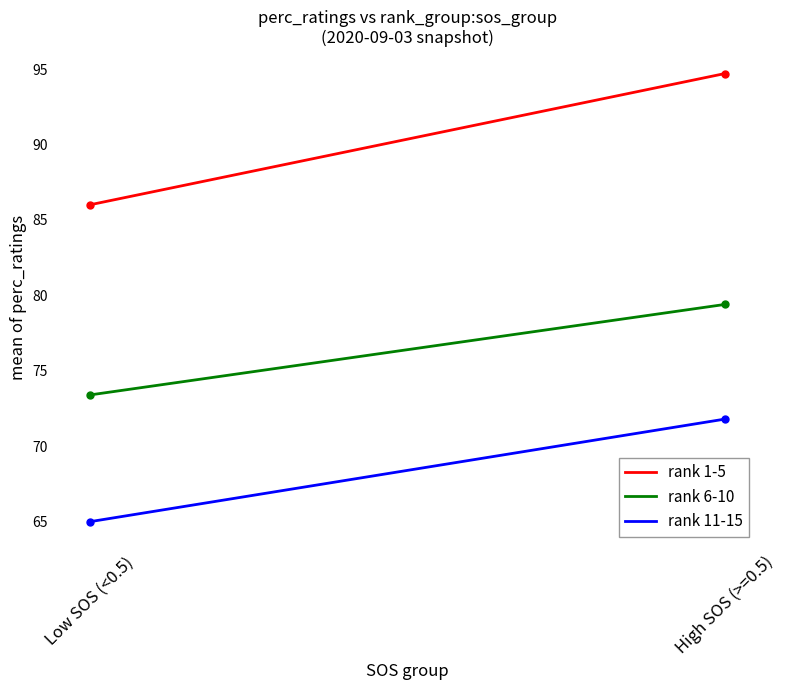

Reading left to right, what are all the values shown in this chart?

rank 1-5: Low SOS (<0.5)=86.0	High SOS (>=0.5)=94.7
rank 6-10: Low SOS (<0.5)=73.4	High SOS (>=0.5)=79.4
rank 11-15: Low SOS (<0.5)=65.0	High SOS (>=0.5)=71.8